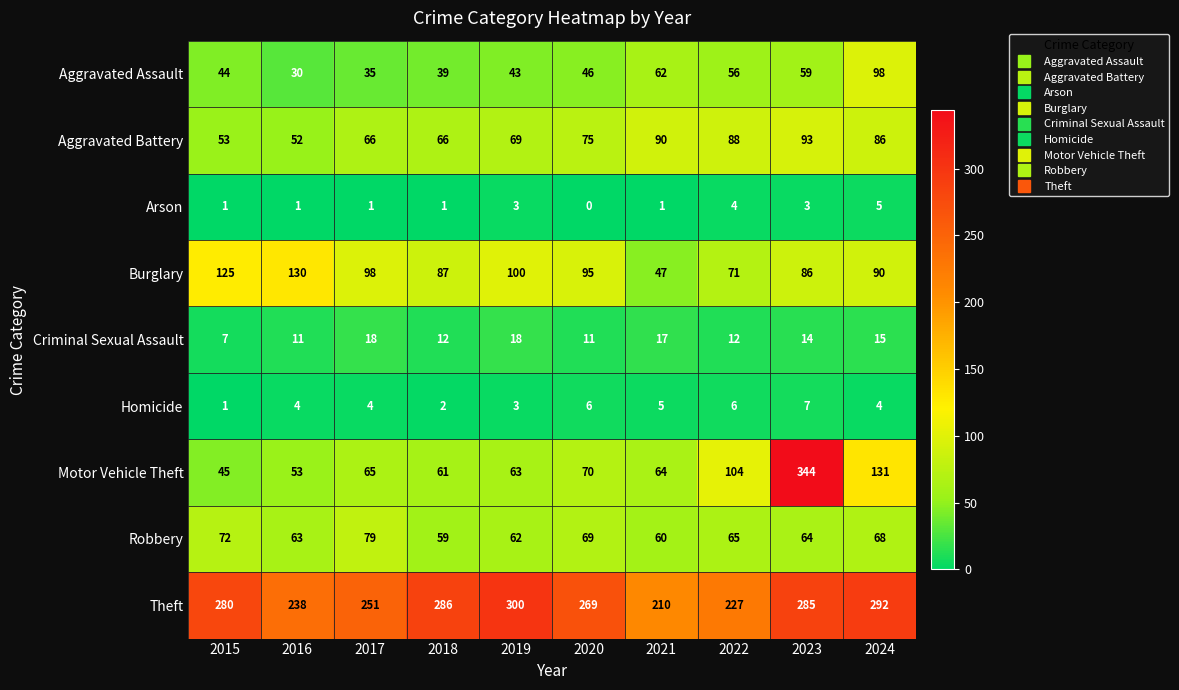

The Robbery series shows 72 at 2015. True or false?

True